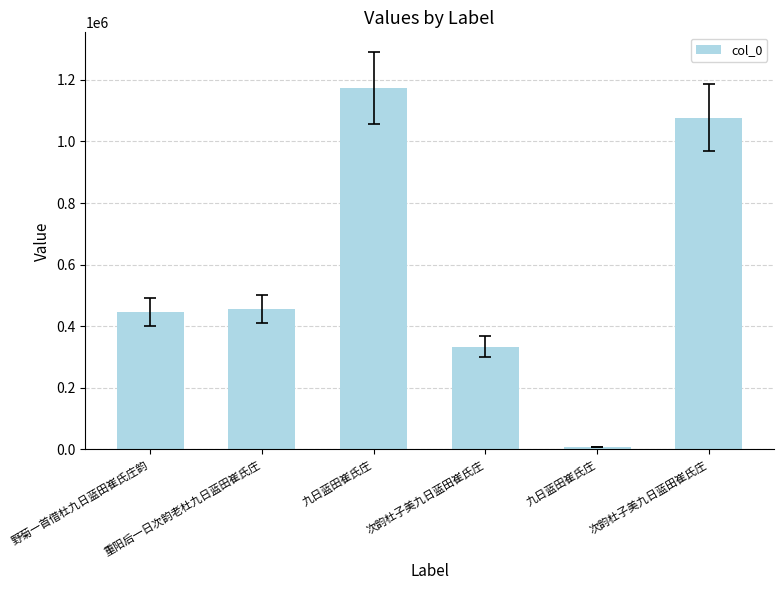

Are the bars horizontal?

No